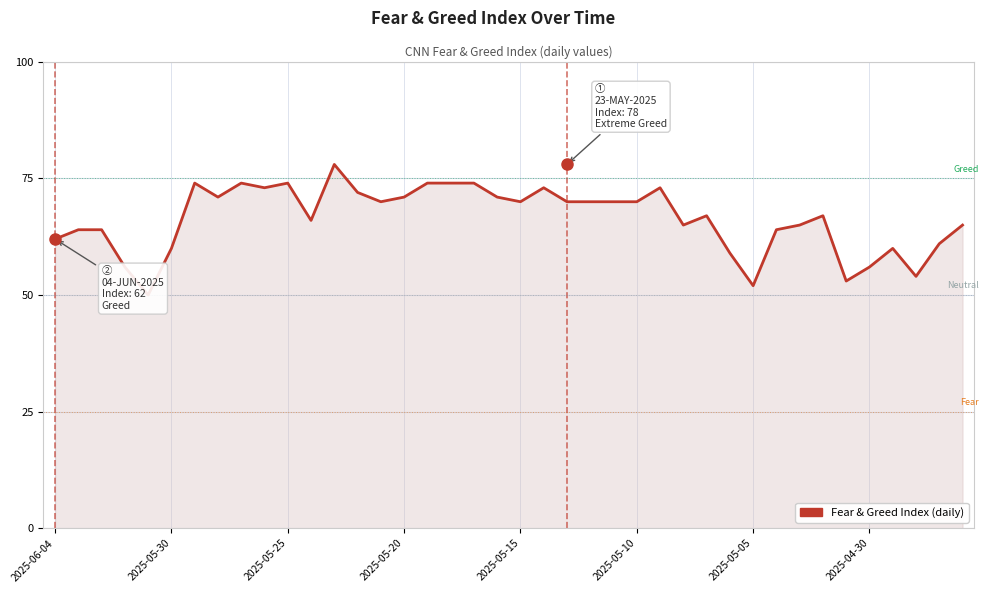

What is the minimum value shown in the chart?

50